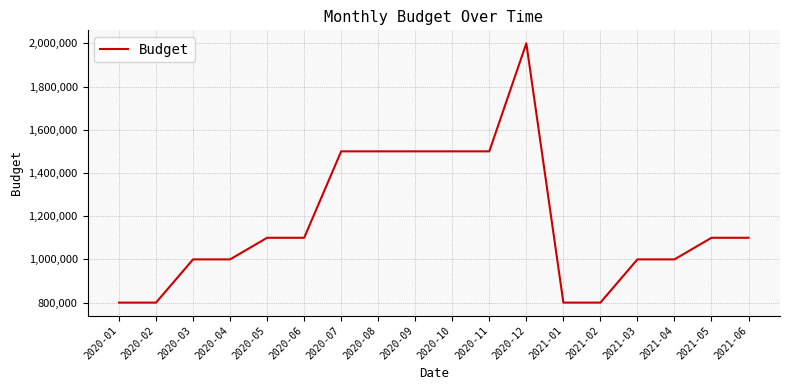

What is the change in value from 2020-10 to 2021-03?

-500000